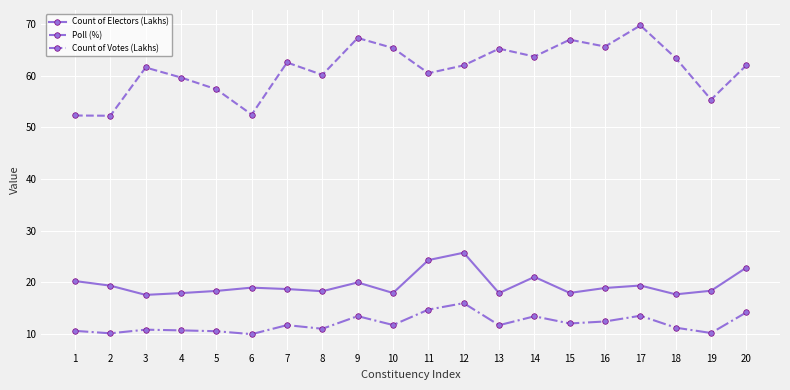

True or false: Poll (%) and Count of Electors (Lakhs) cross at least once.

False